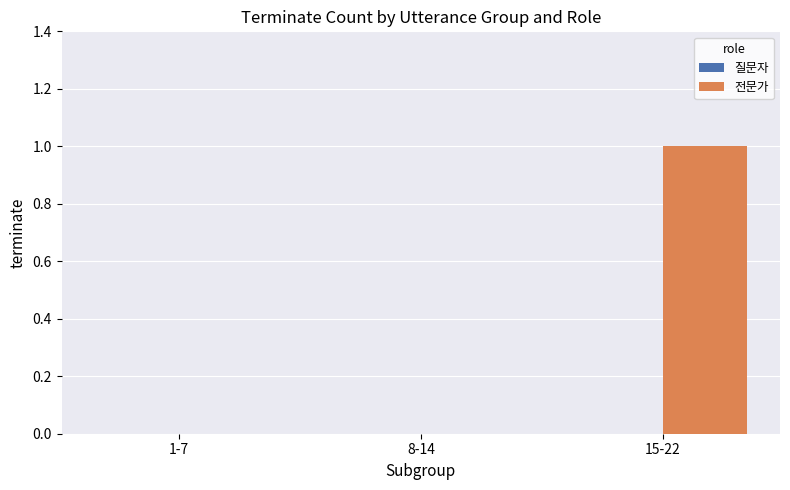

The value at 1-7 is 1. True or false?

False